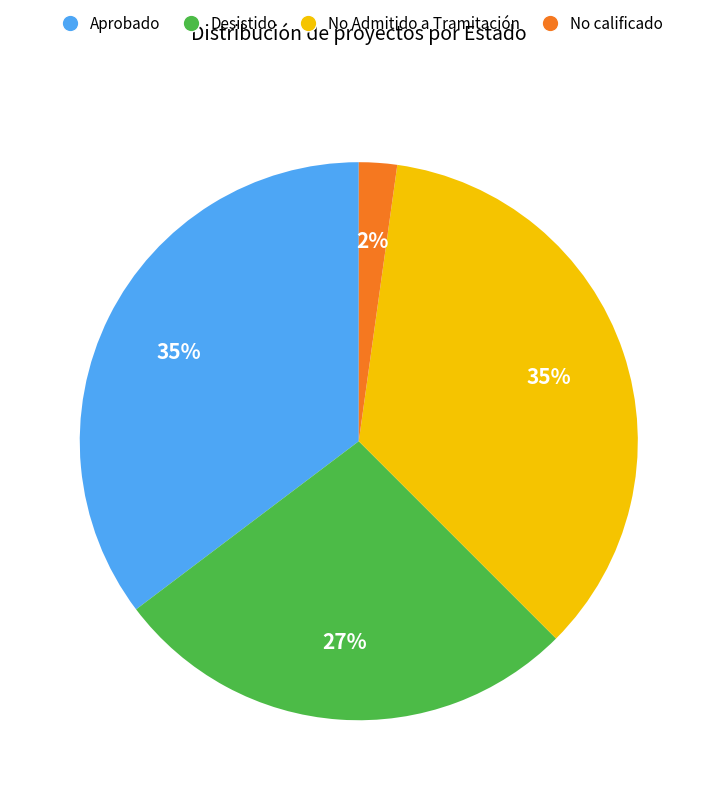

To the nearest percent, what is the average slice percentage?

25%